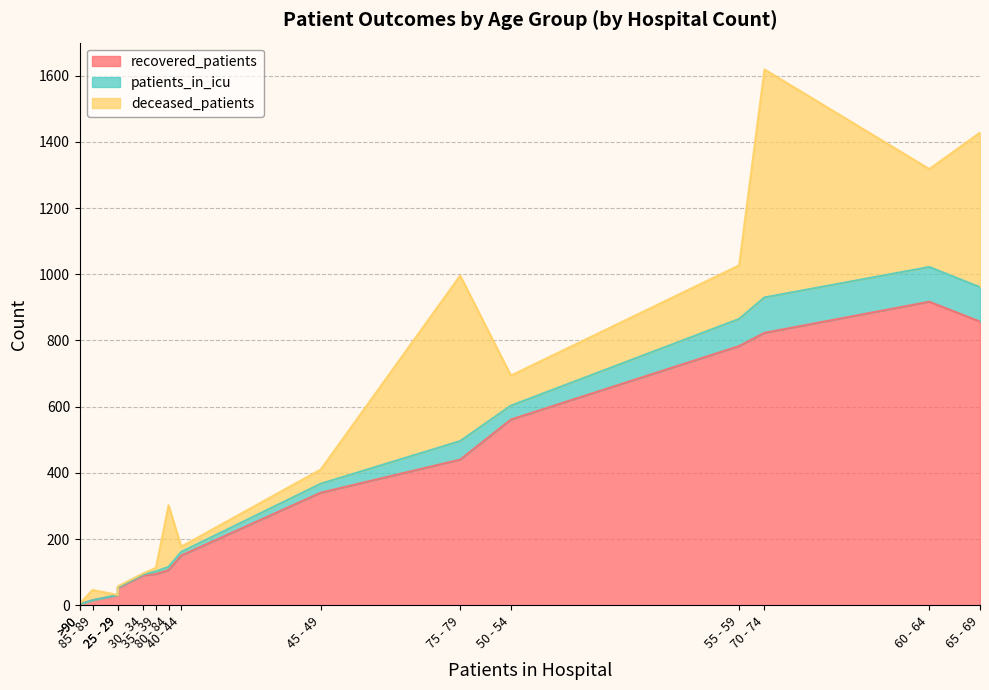

At which category does deceased_patients reach its first local valley?

20 - 24